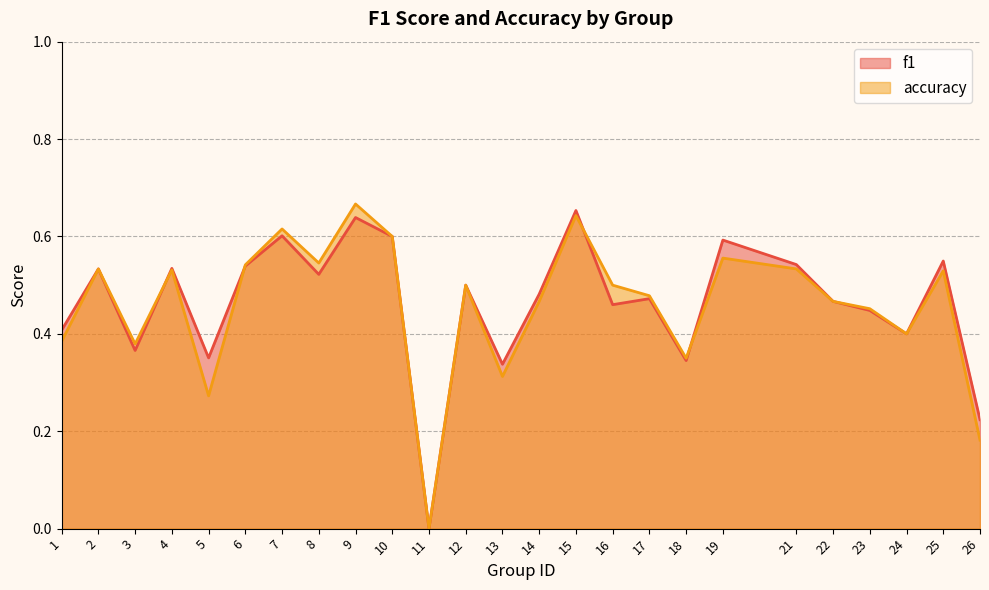

Reading right to left, list all the values displayed in this chart.

f1: 26=0.2	25=0.5	24=0.4	23=0.4	22=0.5	21=0.5	19=0.6	18=0.3	17=0.5	16=0.5	15=0.7	14=0.5	13=0.3	12=0.5	11=0.0	10=0.6	9=0.6	8=0.5	7=0.6	6=0.5	5=0.4	4=0.5	3=0.4	2=0.5	1=0.4
accuracy: 26=0.2	25=0.5	24=0.4	23=0.5	22=0.5	21=0.5	19=0.6	18=0.3	17=0.5	16=0.5	15=0.6	14=0.5	13=0.3	12=0.5	11=0.0	10=0.6	9=0.7	8=0.5	7=0.6	6=0.5	5=0.3	4=0.5	3=0.4	2=0.5	1=0.4